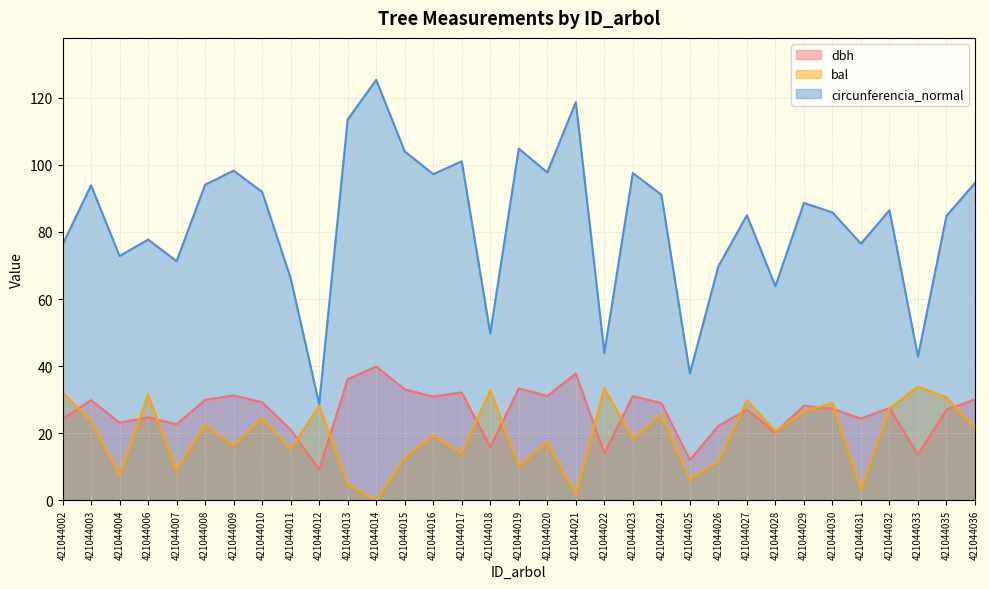

At which category does the chart reach its peak across all series?

421044014